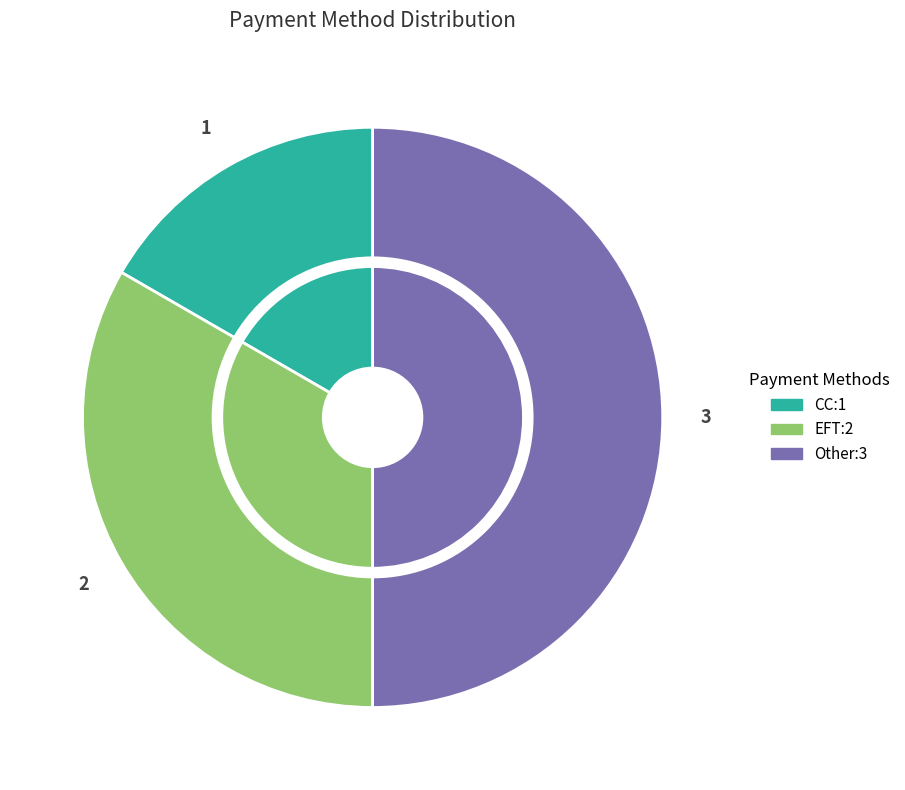

What is the total percentage of Other and EFT?

83.3%